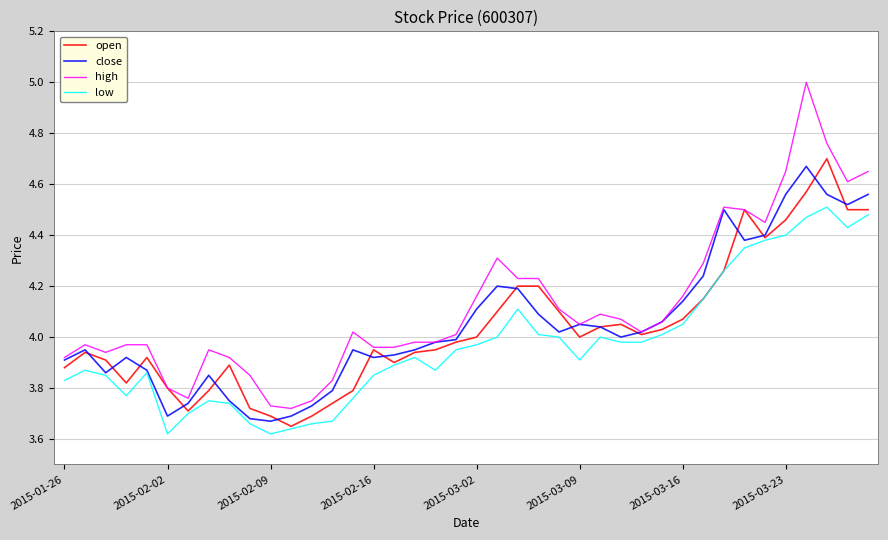

True or false: high and low cross at least once.

False